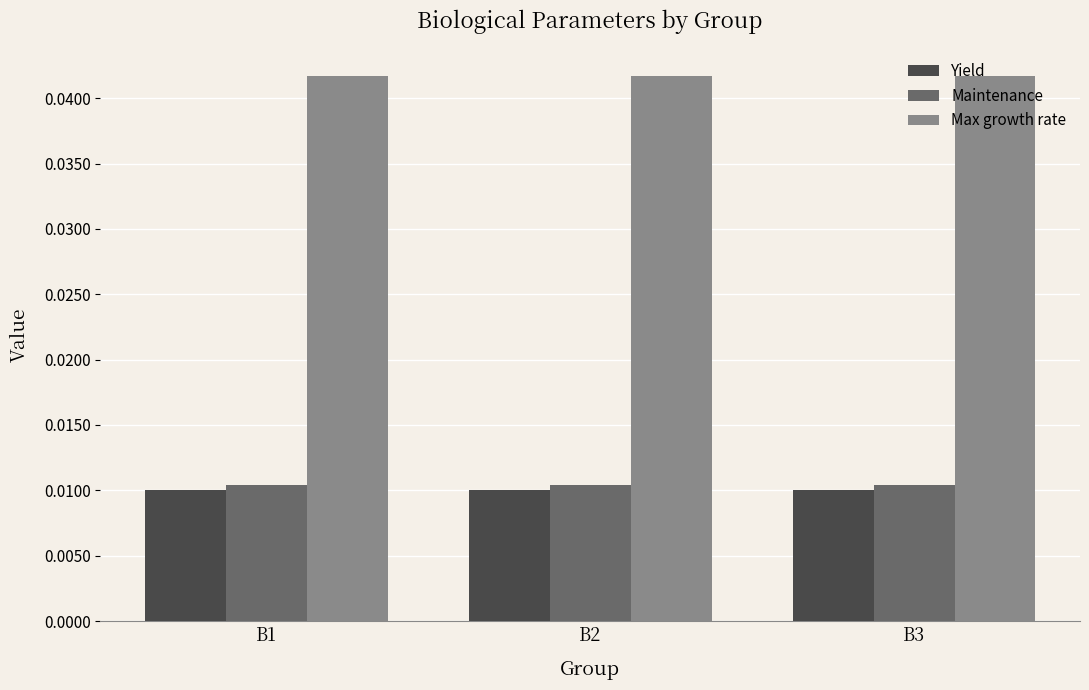

What is the sum of all Max growth rate values?

0.1